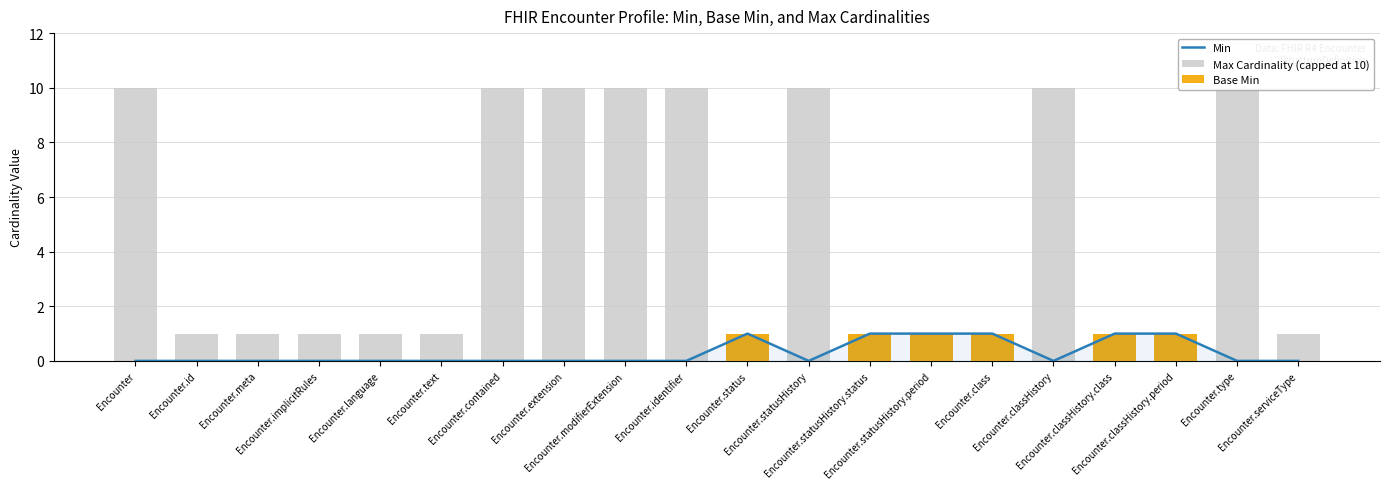

What are all the series names shown in the legend?

Min, Max Cardinality (capped at 10), Base Min